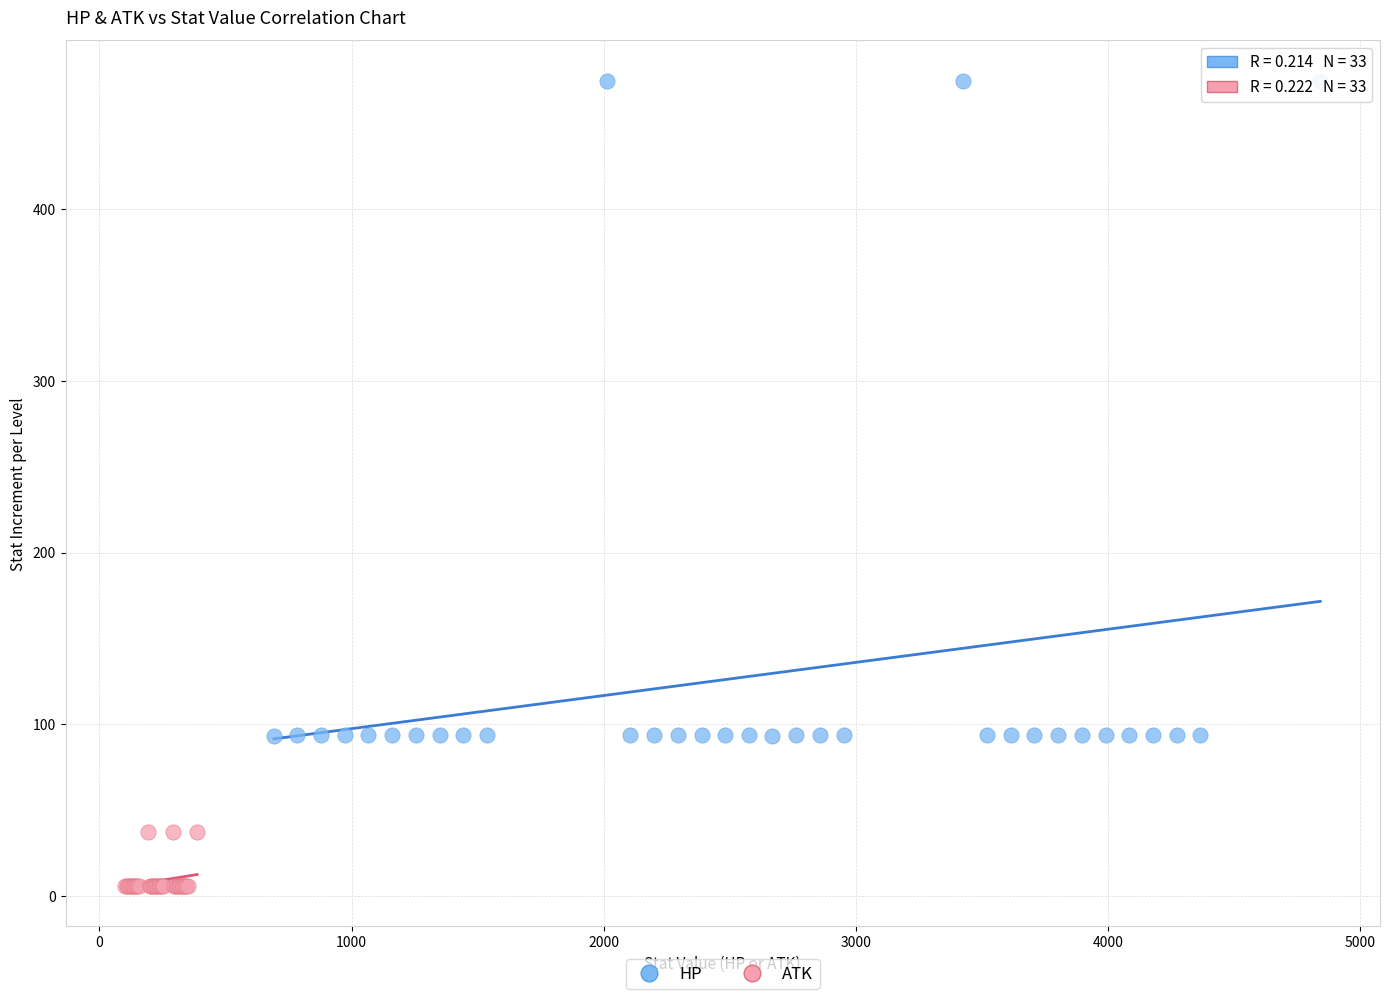

What are all the series names shown in the legend?

HP, ATK